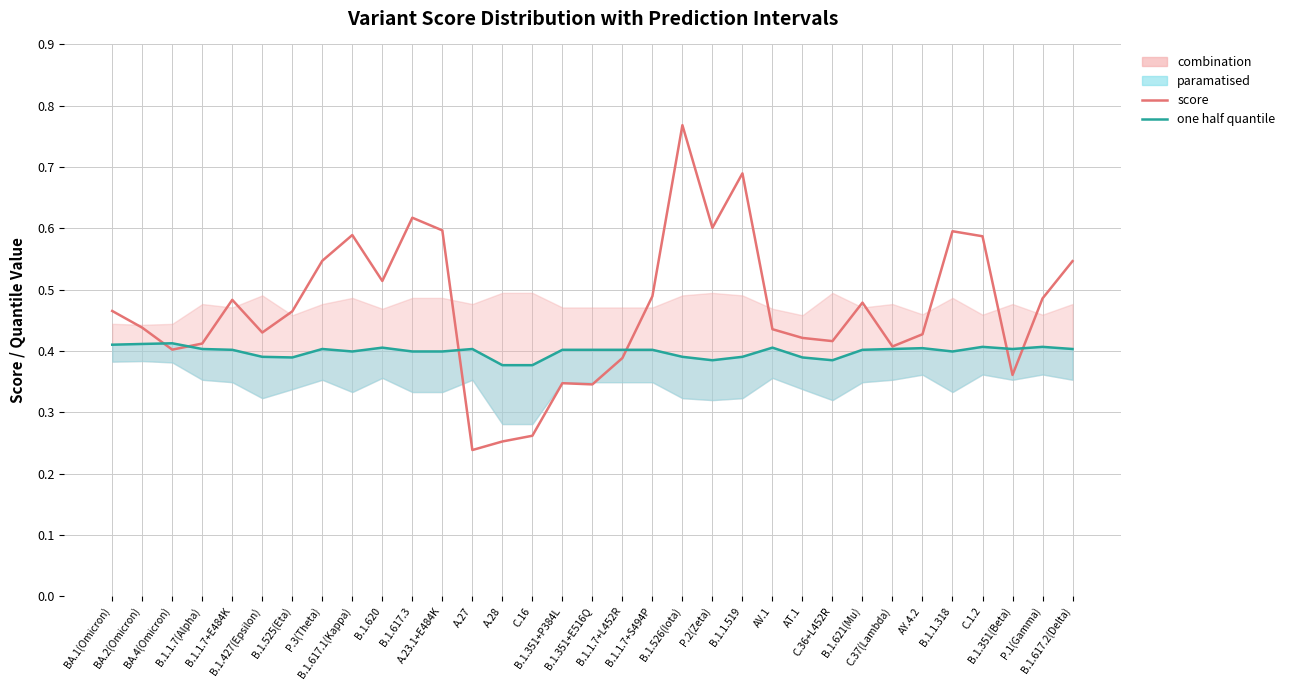

What is the spread (max minus min) of values at P.2(Zeta)?

0.2